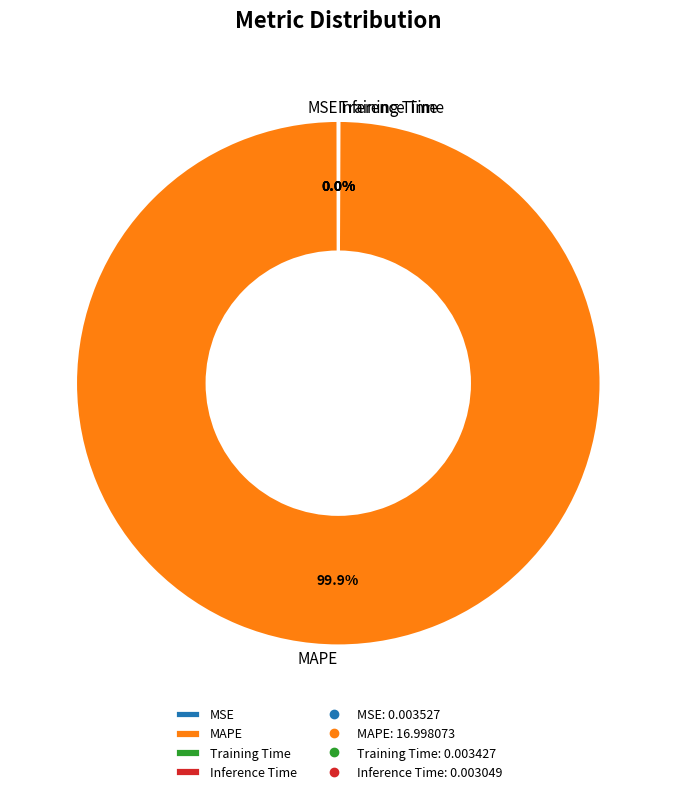

Which slice is the largest?

MAPE